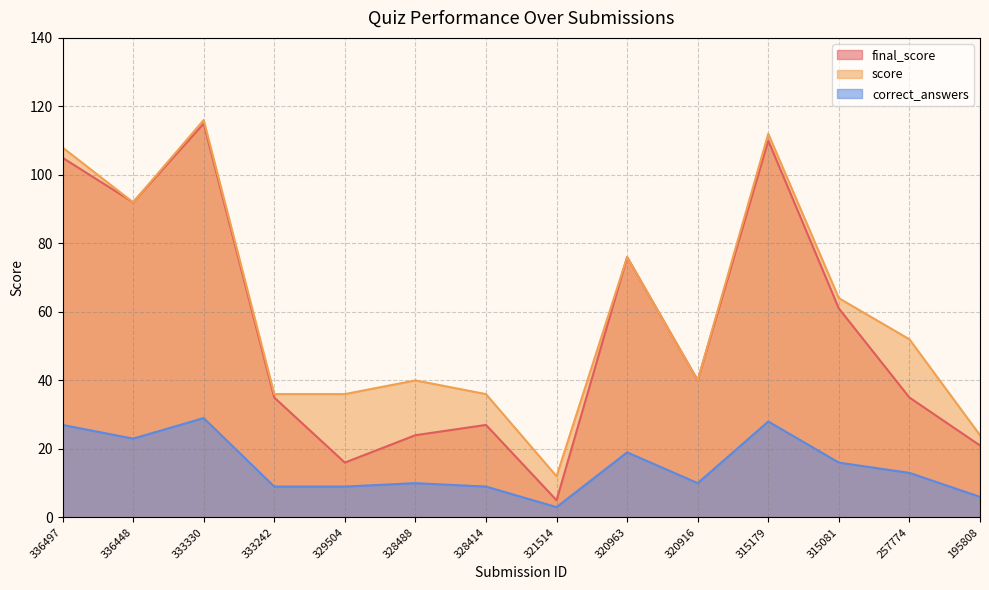

At how many categories does at least one series exceed 24?

12